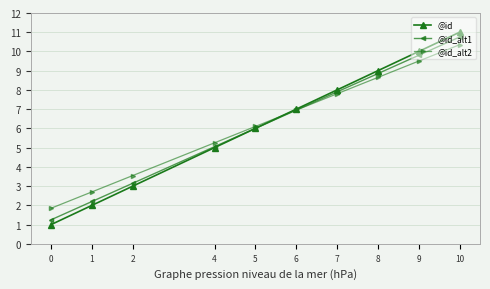

What is the difference between the maximum and minimum values in the @id_alt1 series?

9.5